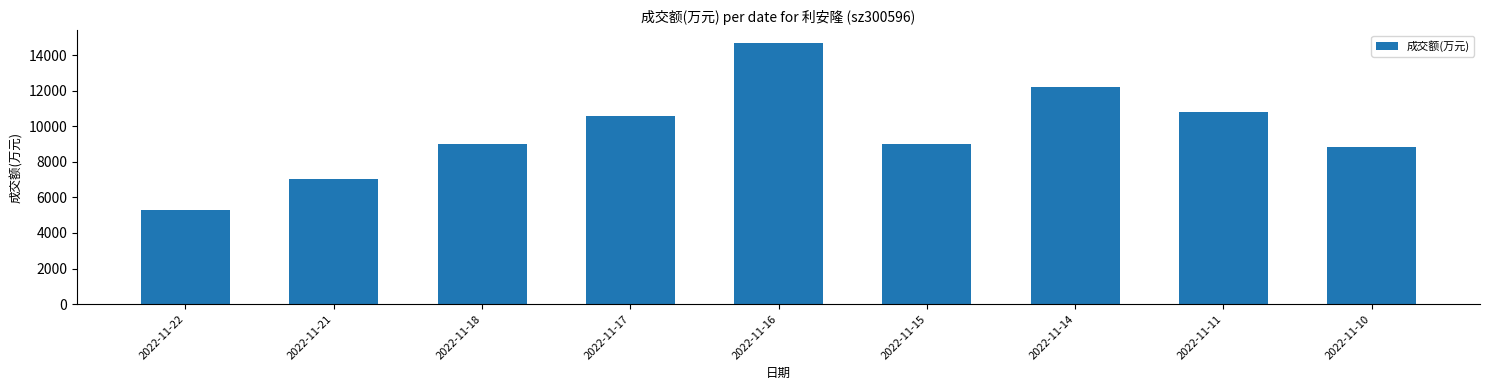

What is the sum of the values at 2022-11-14 and 2022-11-10?

21065